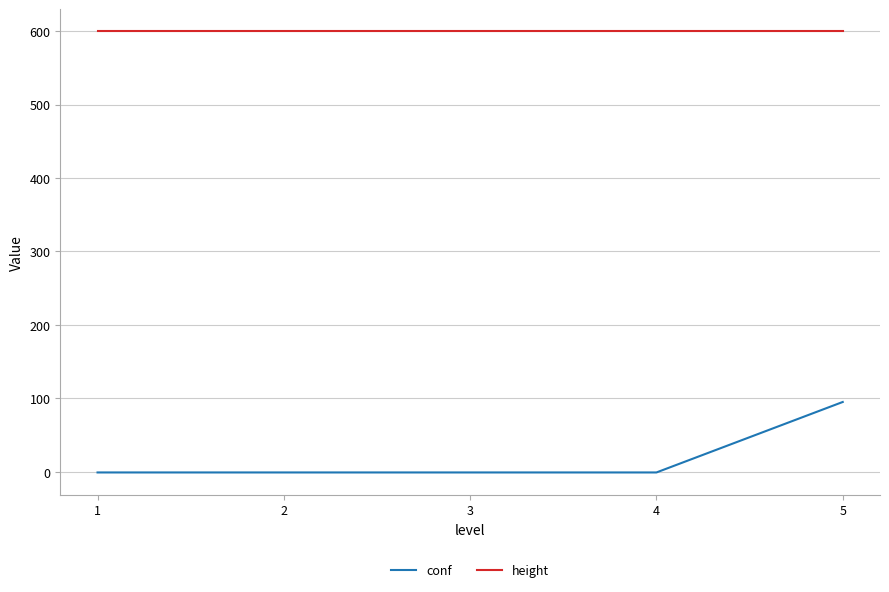

Count the number of categories in the chart.

5